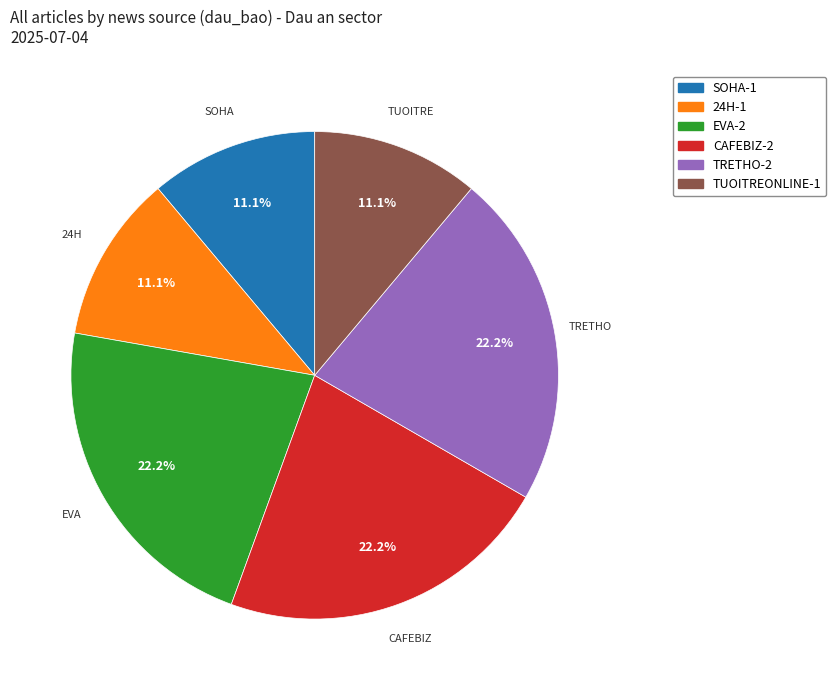

Does any single category account for the majority?

No